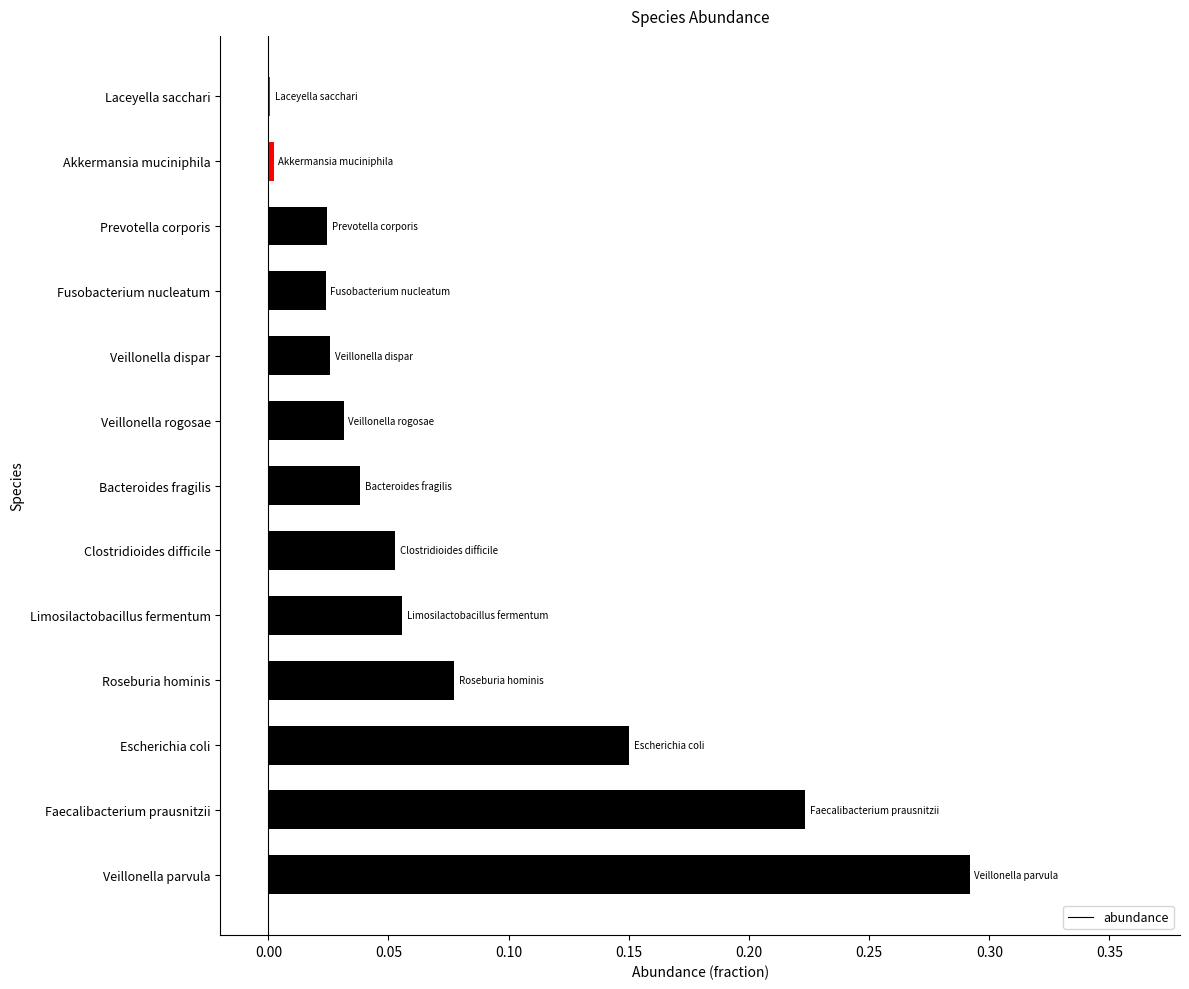

Count the number of categories in the chart.

13